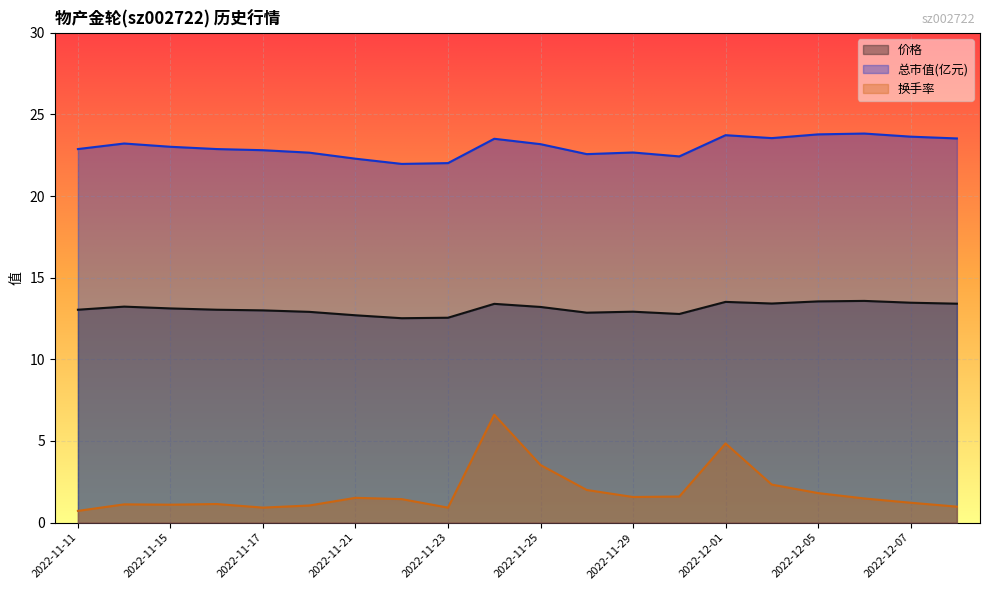

True or false: 总市值(亿元) has more than 2 points higher than both neighbors.

True